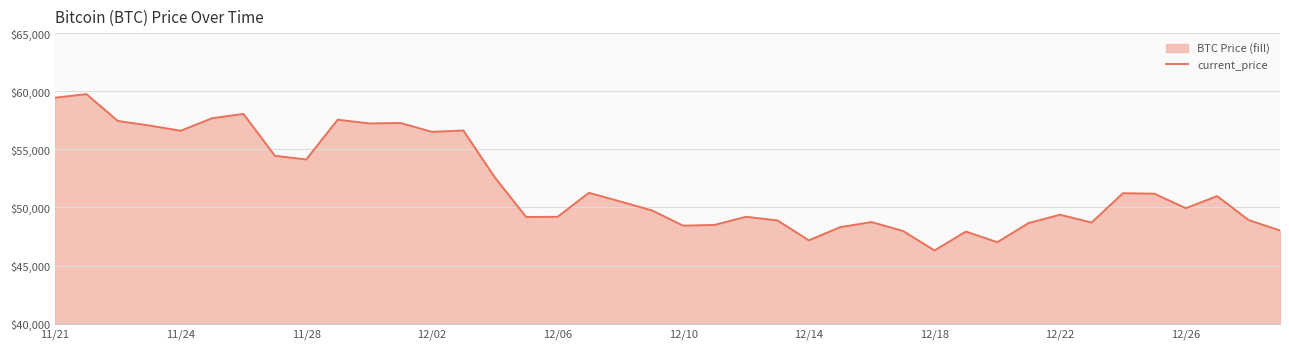

How many values are below 50510?

20